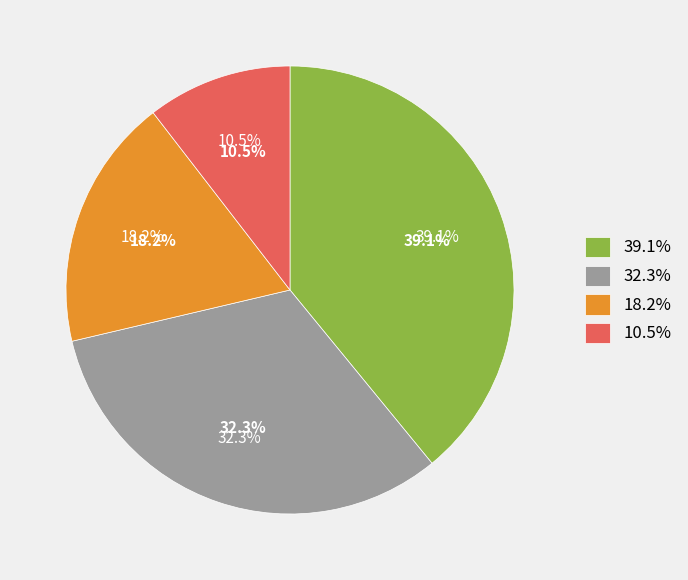

Is Jessore the majority of the pie?

No